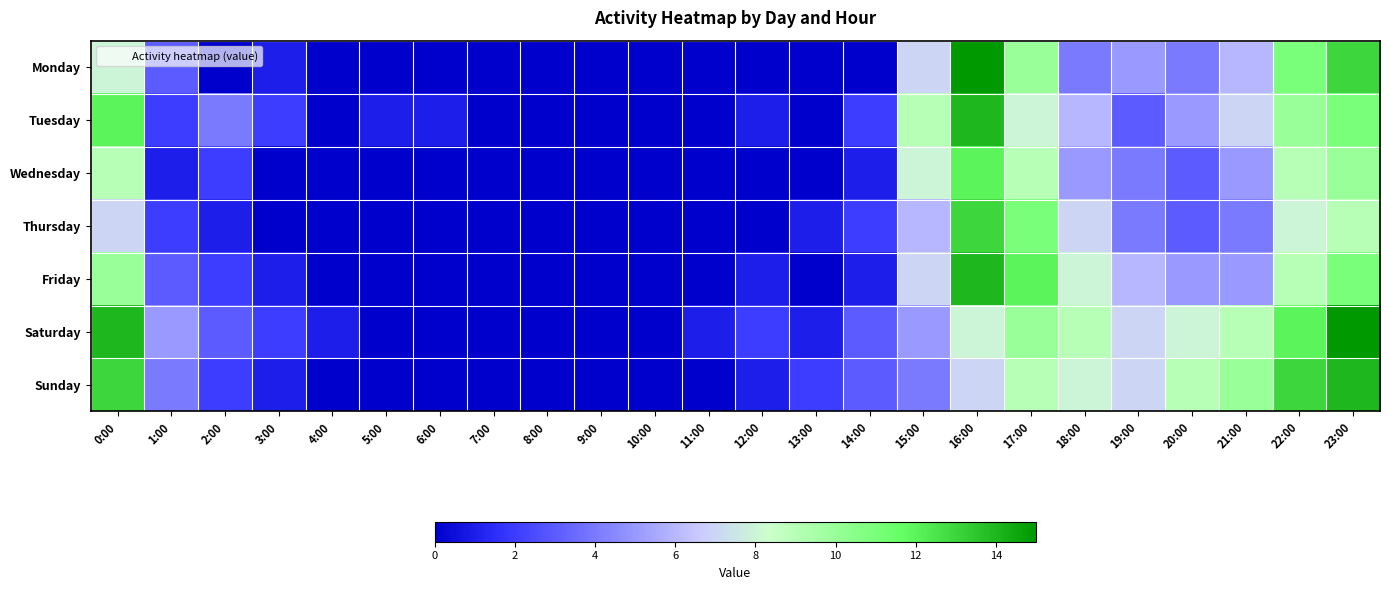

Which has a higher value, 6:00 or 23:00?

23:00